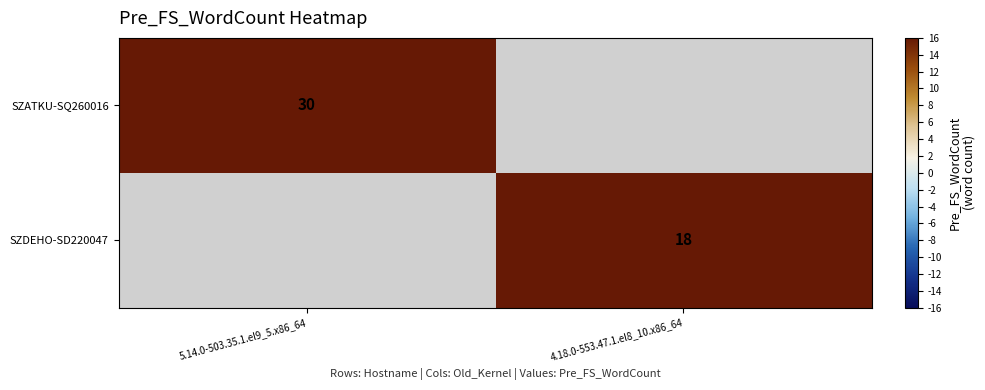

At how many categories does at least one series exceed 24?

1